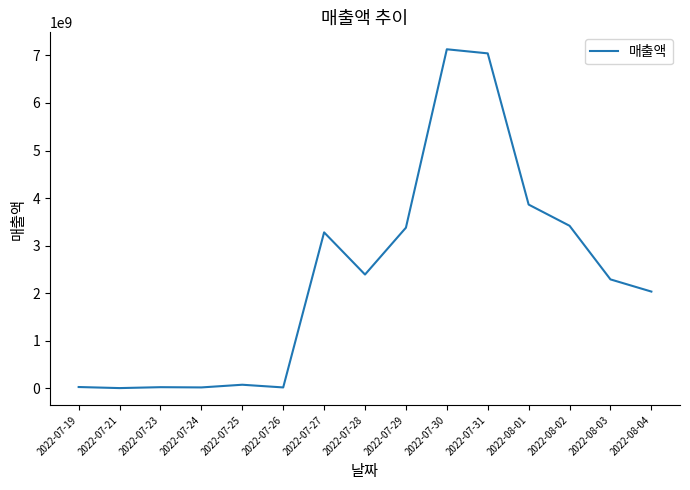

Is it true that the value at 2022-07-28 is 1383533123?

False